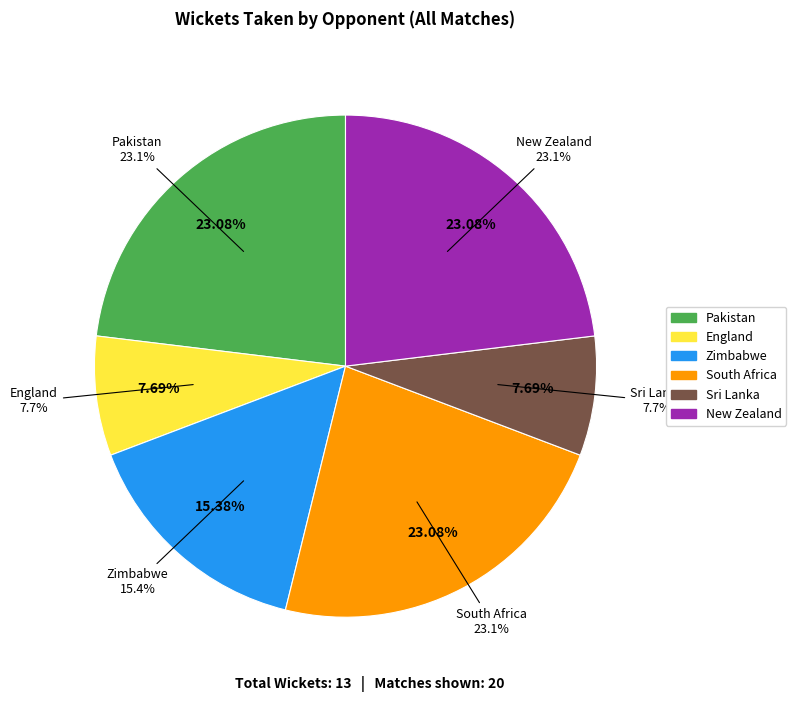

What is the smallest slice in the pie chart?

England